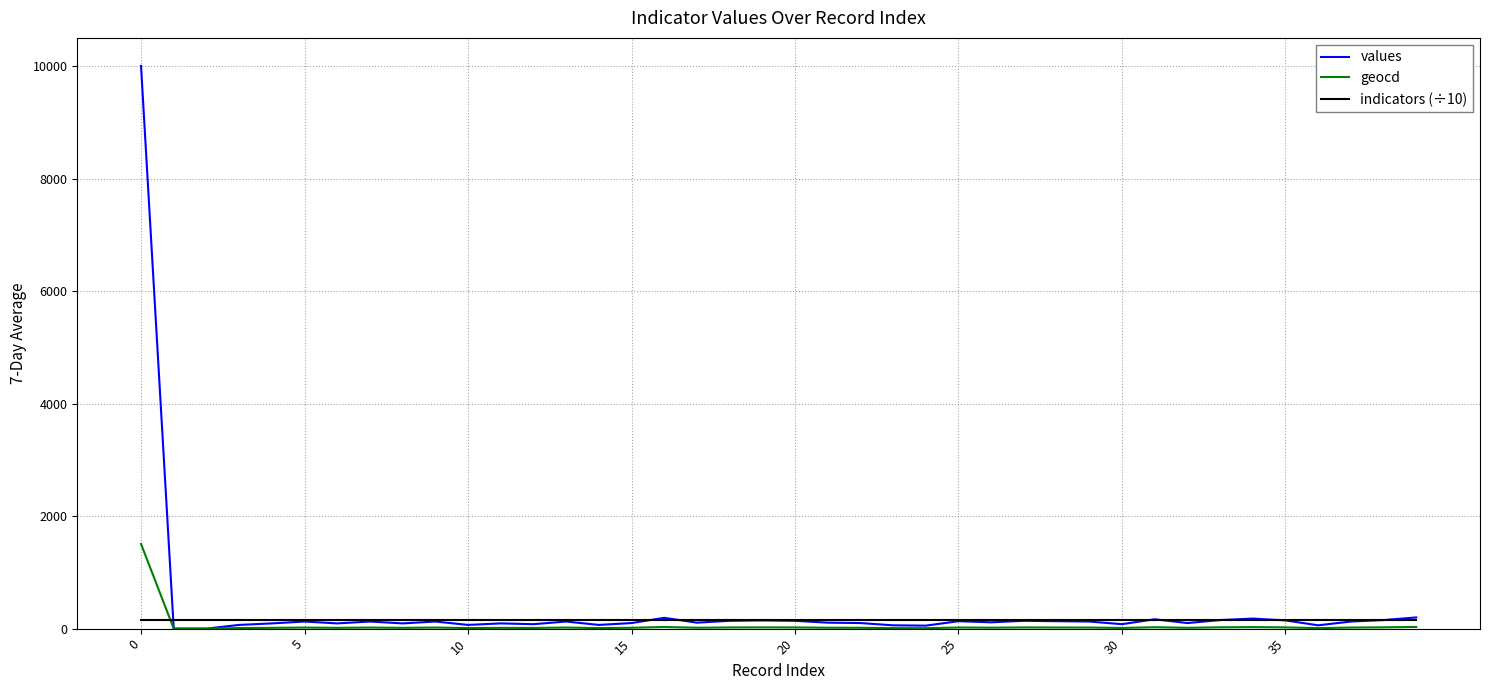

What is the difference between the maximum and minimum values in the values series?

10000.0